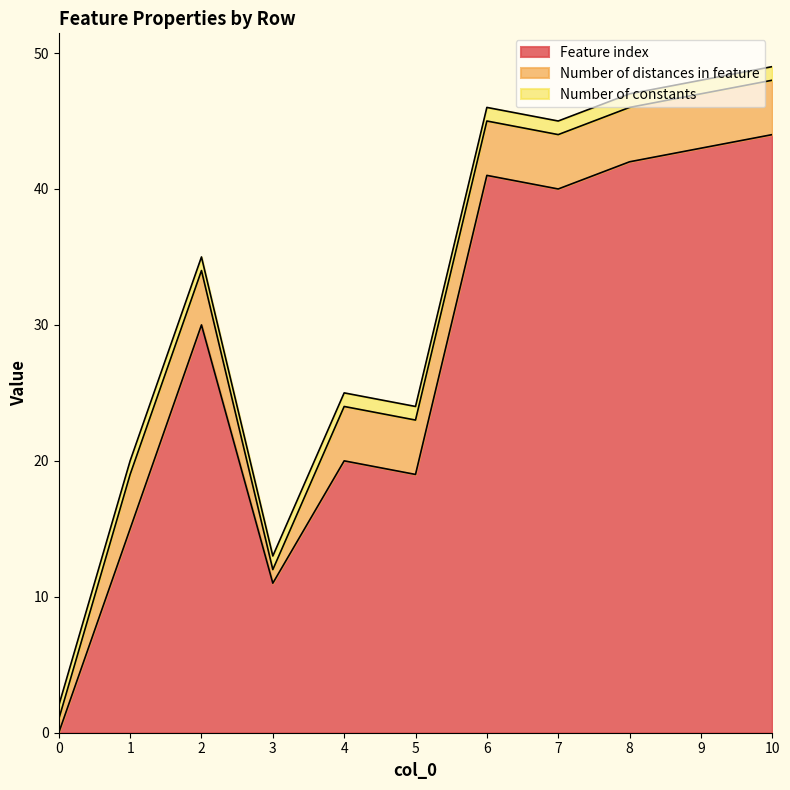

True or false: Feature index has a value of 40 at 7.

True